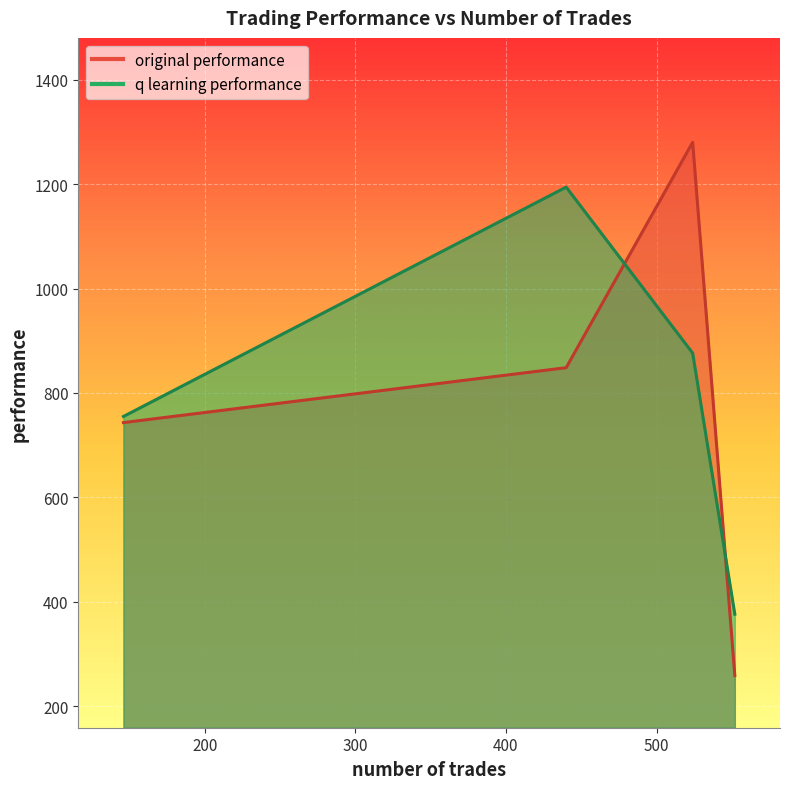

Which series changed the most between 146 and 552?

original performance